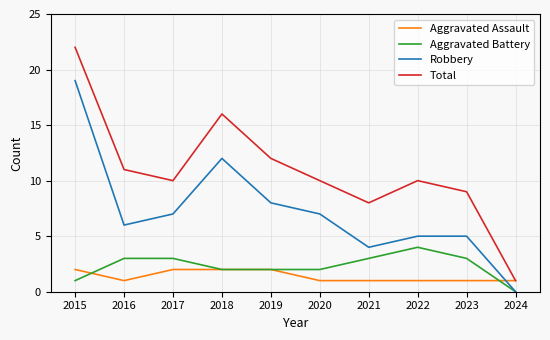

The Aggravated Battery series shows 3 at 2017. True or false?

True